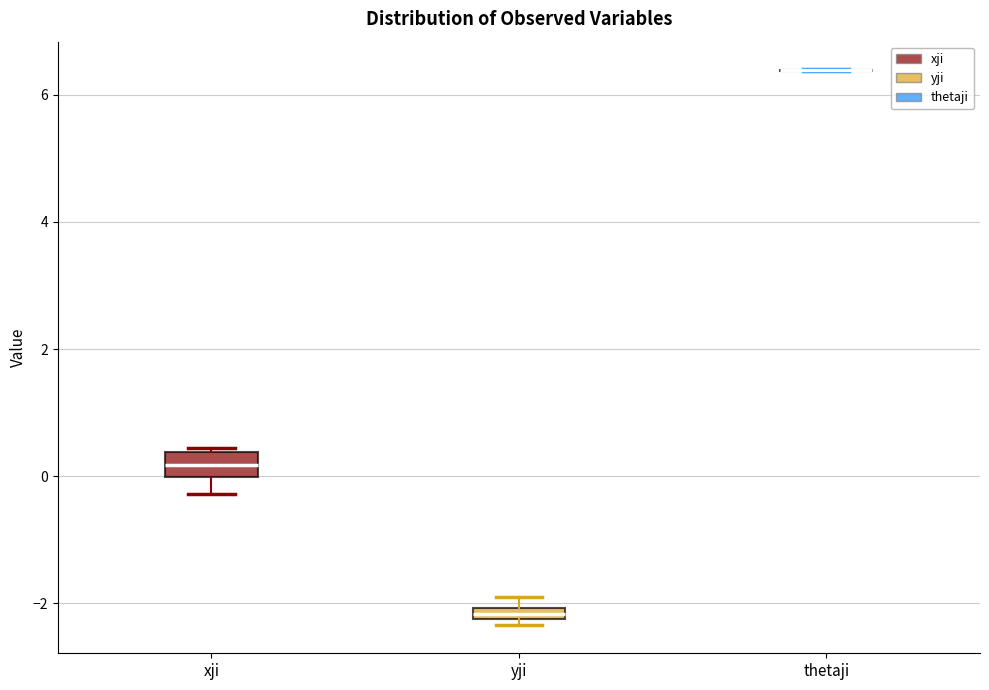

Comparing the boxes themselves (not the whiskers), which one is the tallest?

xji